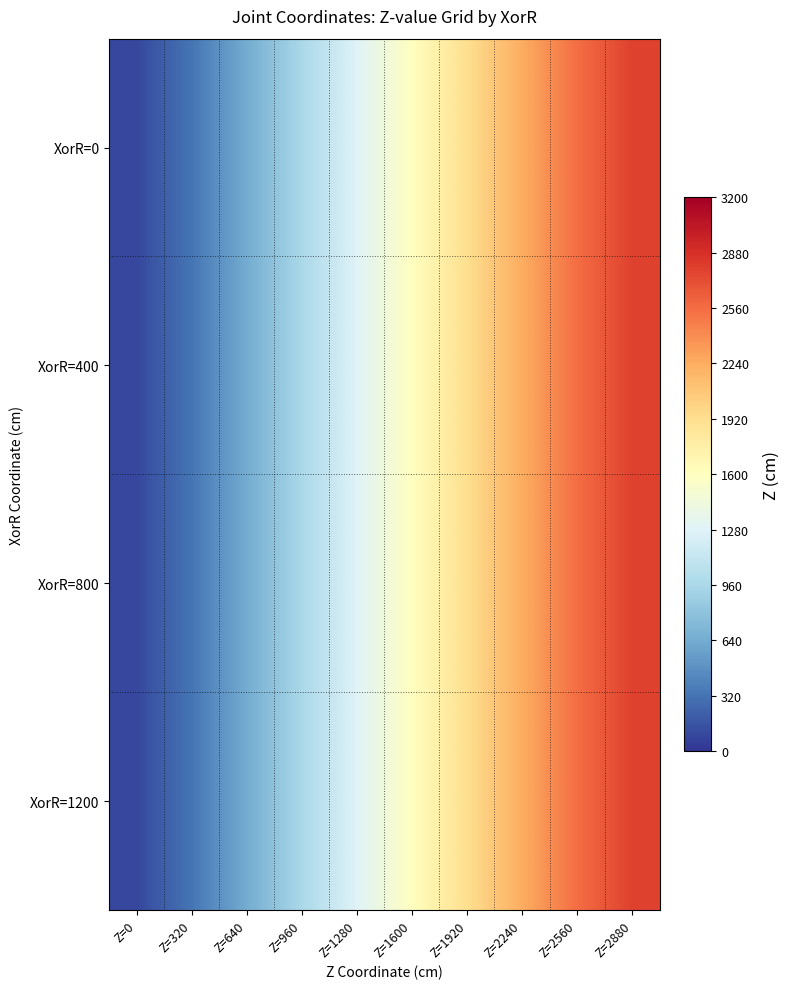

List the series in order of their peak value, highest first.

XorR=0, XorR=400, XorR=800, XorR=1200